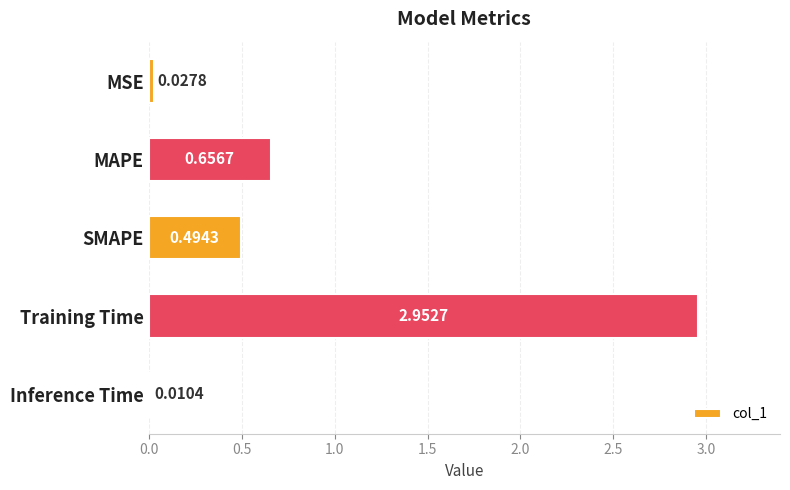

Does the chart contain stacked bars?

No